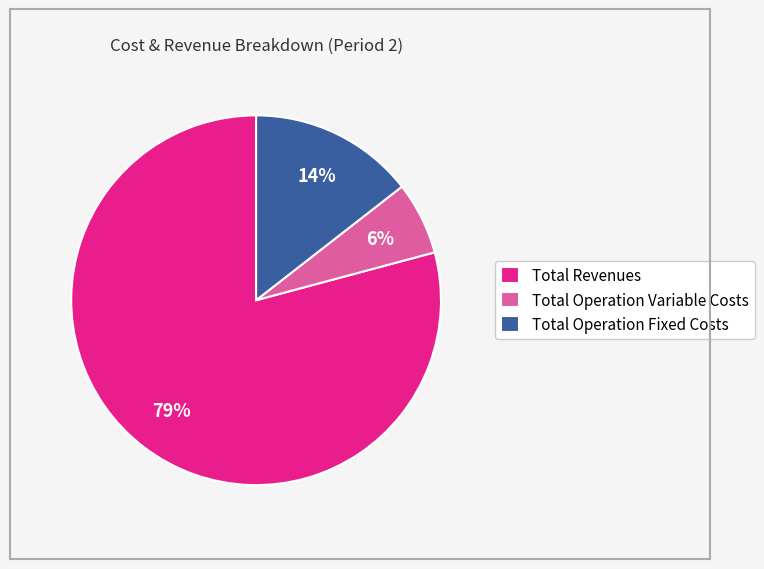

Is the sum of Total Revenues and Total Operation Variable Costs greater than half?

Yes